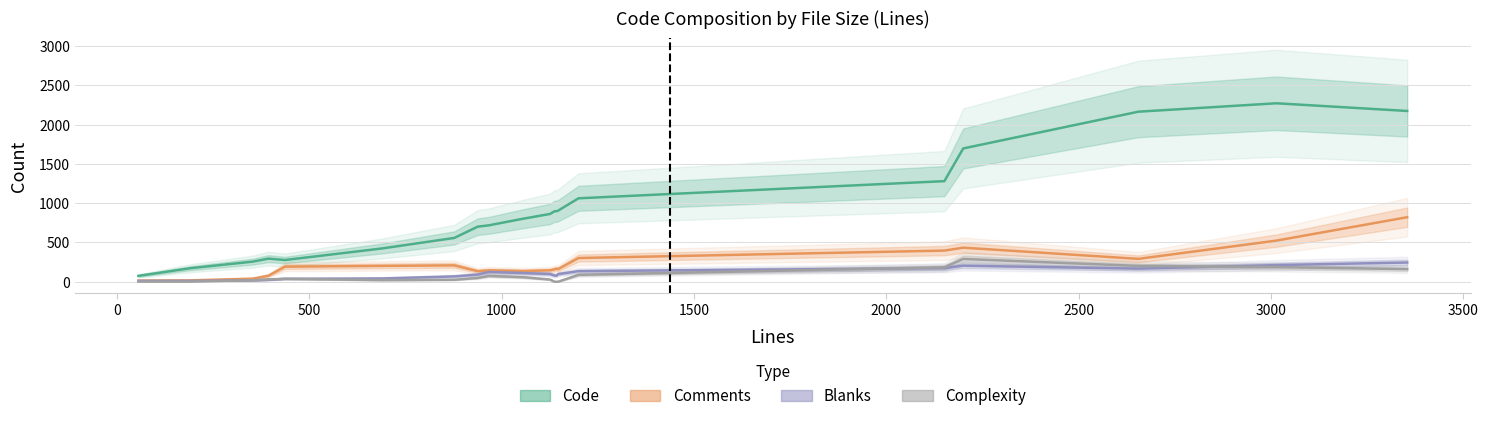

The Blanks series shows 65 at 437. True or false?

False